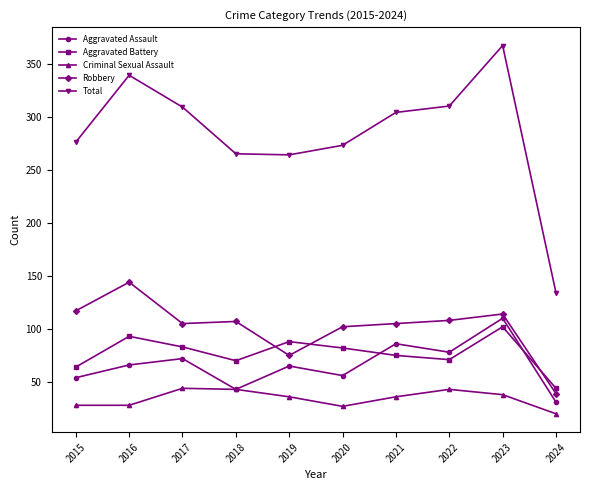

Where is the first local maximum for Aggravated Battery?

2016